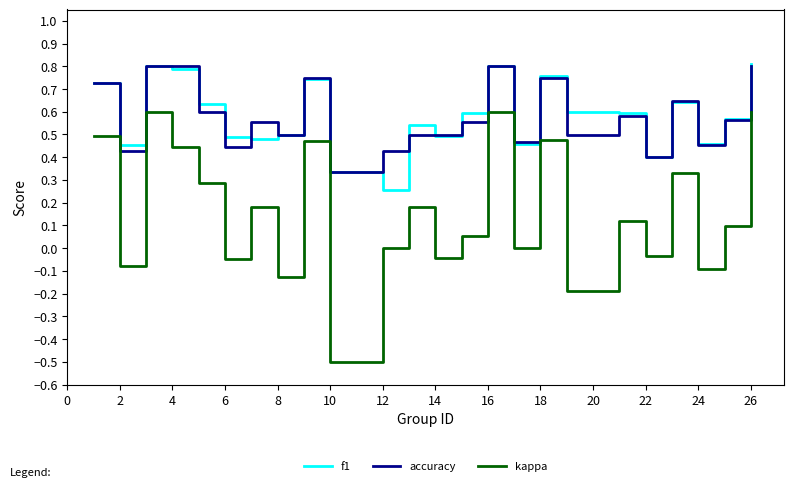

True or false: f1 and kappa intersect in this chart.

False